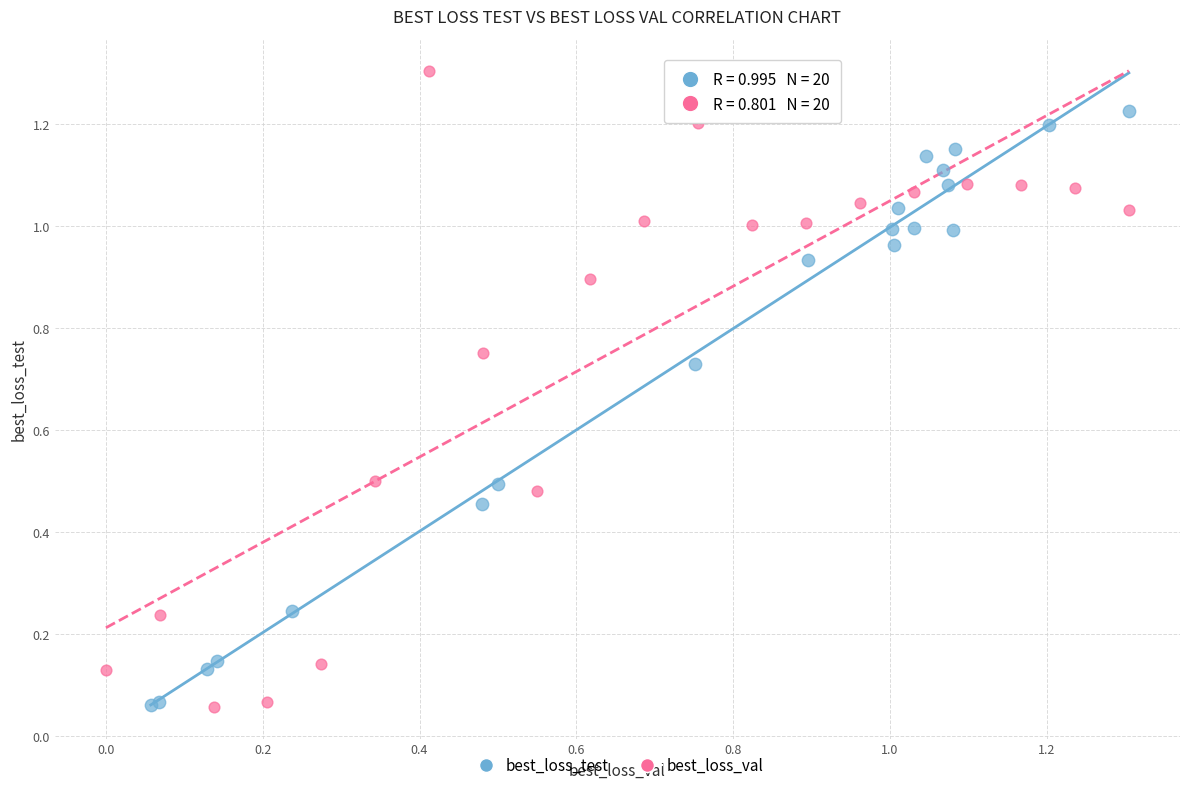

Which series has the largest Y range (max minus min)?

best_loss_val